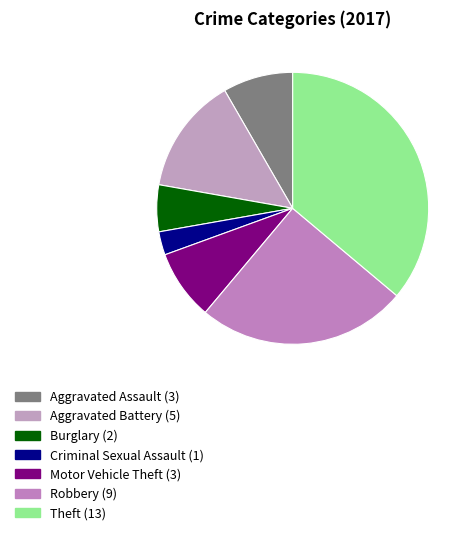

What portion of the pie excludes Aggravated Assault?

91.7%